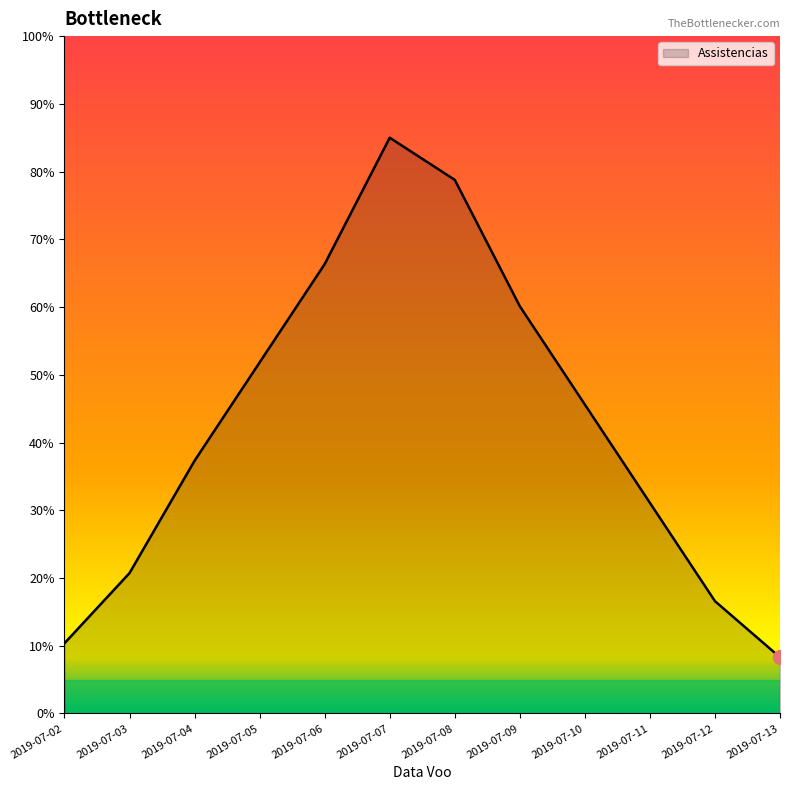

The value at 2019-07-07 is 85.0. True or false?

True